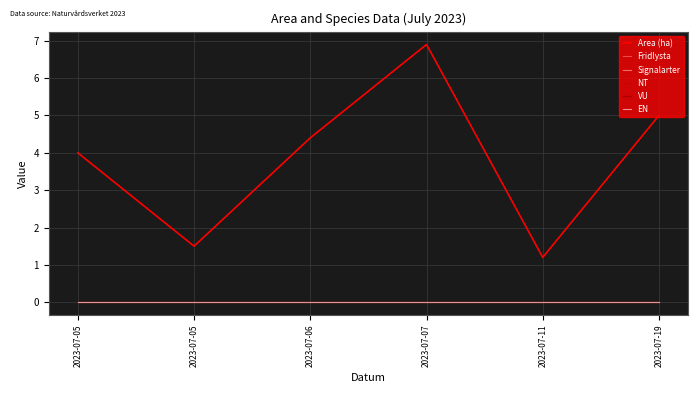

What is the spread (max minus min) of values at 2023-07-11?

1.2